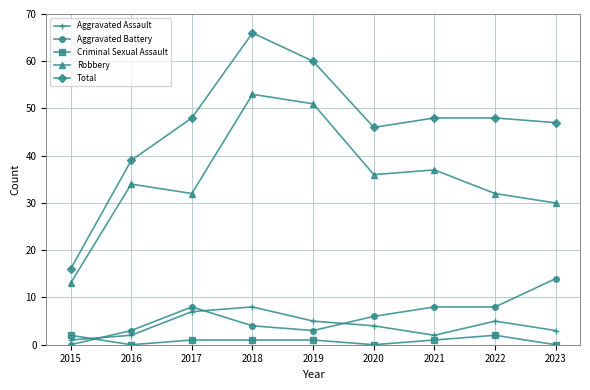

What is the difference between the Total values at 2022 and 2015?

32